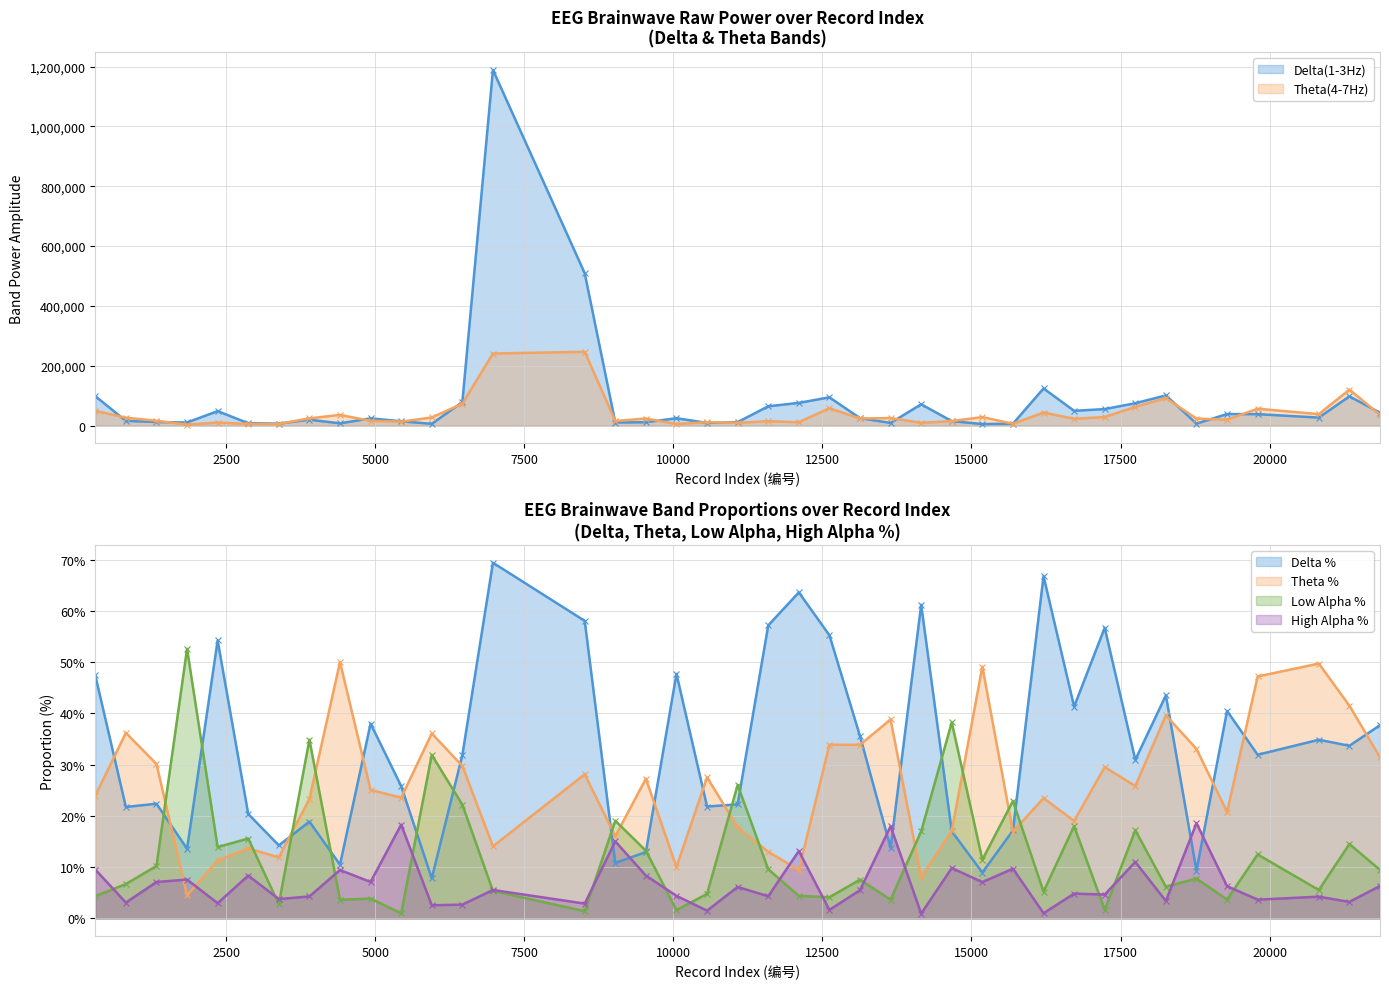

Which label corresponds to the largest value in the chart?

6974